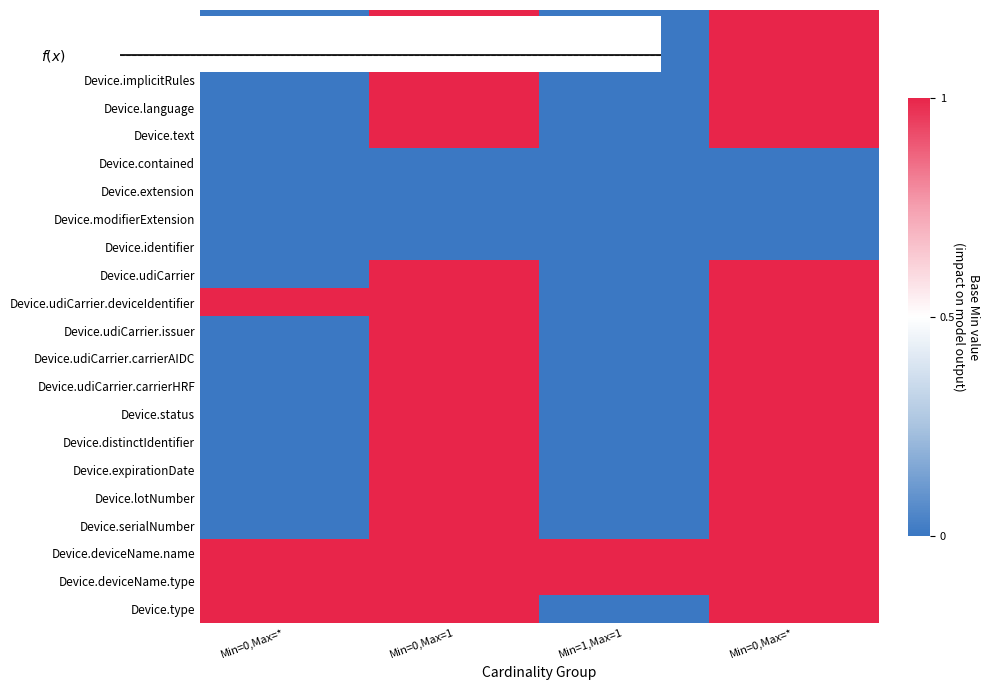

Is the value of Device.udiCarrier.issuer at Min=1,Max=1 greater than the value of Device.udiCarrier at Min=0,Max=*?

No